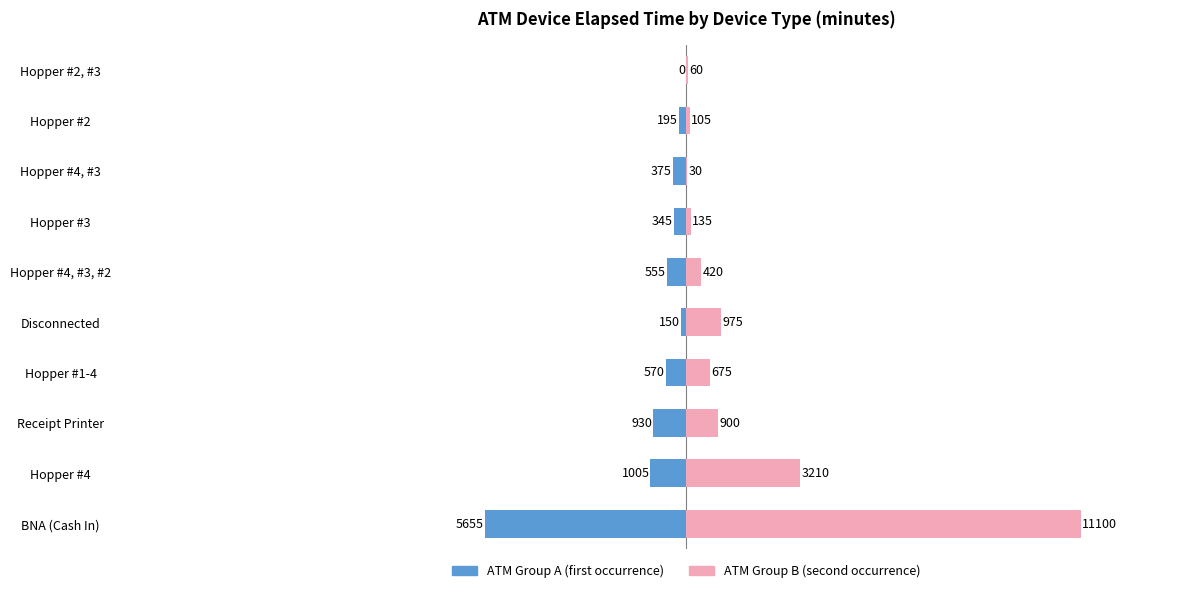

At how many categories does at least one series exceed 10231?

1